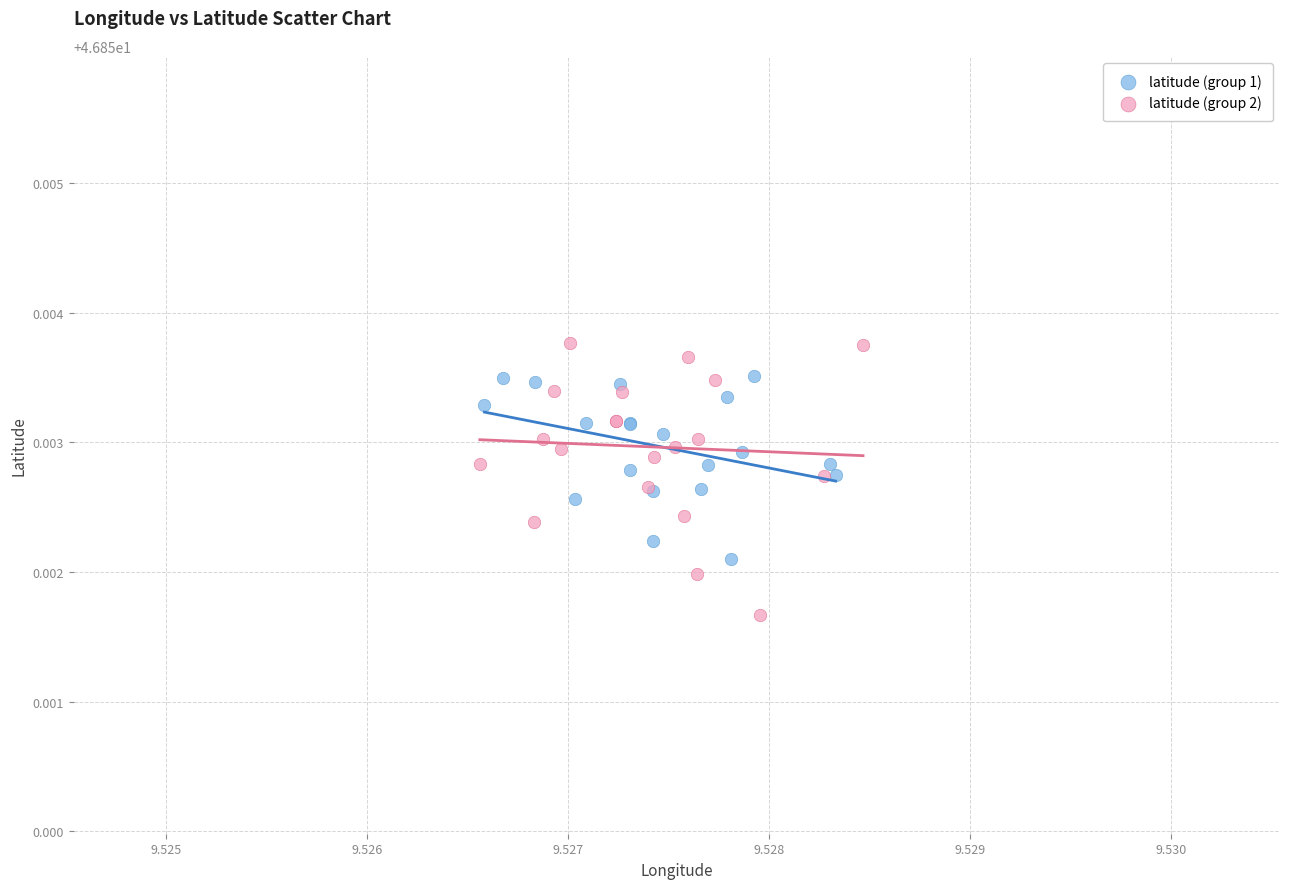

Which series reaches the maximum Y coordinate?

latitude (group 2)